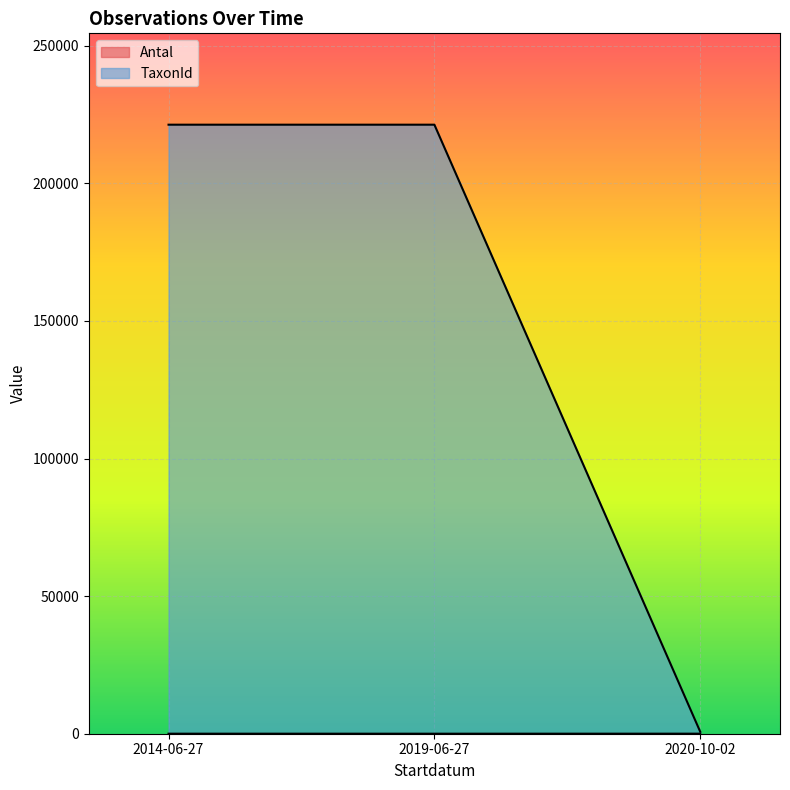

What is the difference between the maximum and minimum values in the Antal series?

11